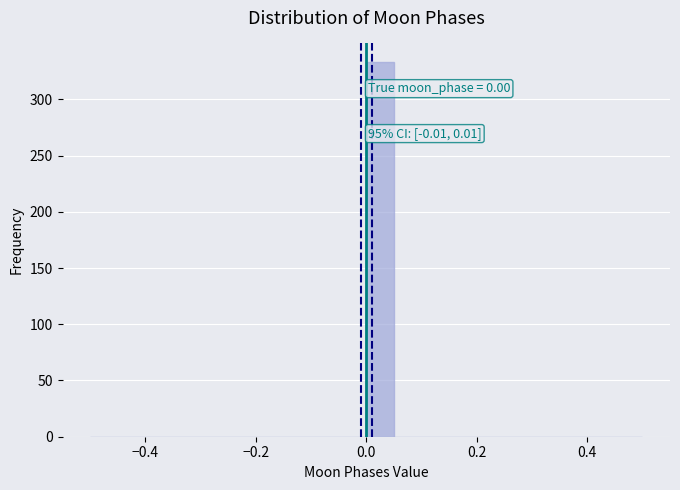

Read against the x-axis, roughly where is the centre of the tallest bar?

0.02